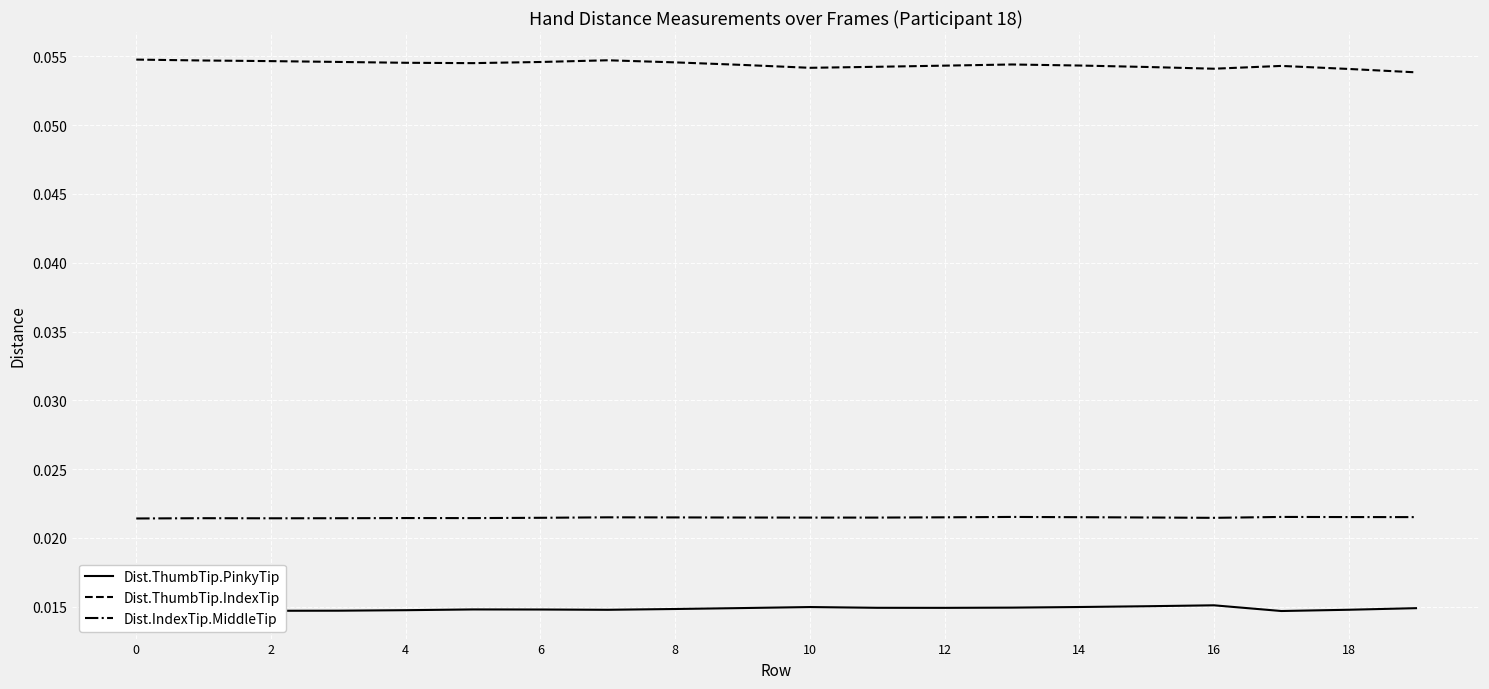

List the series in order of their overall mean, highest first.

Dist.ThumbTip.IndexTip, Dist.IndexTip.MiddleTip, Dist.ThumbTip.PinkyTip